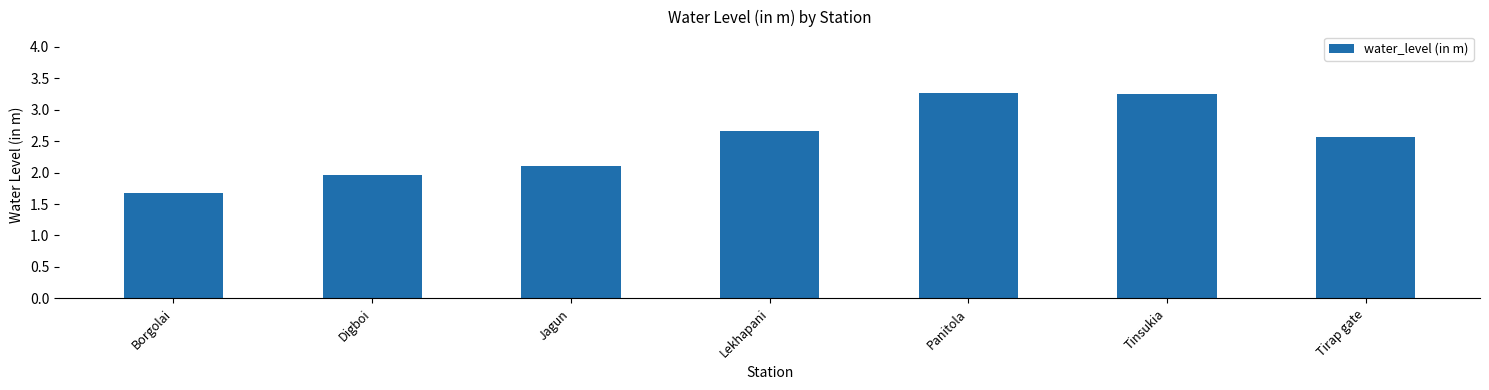

What is the approximate value at Digboi?

2.0